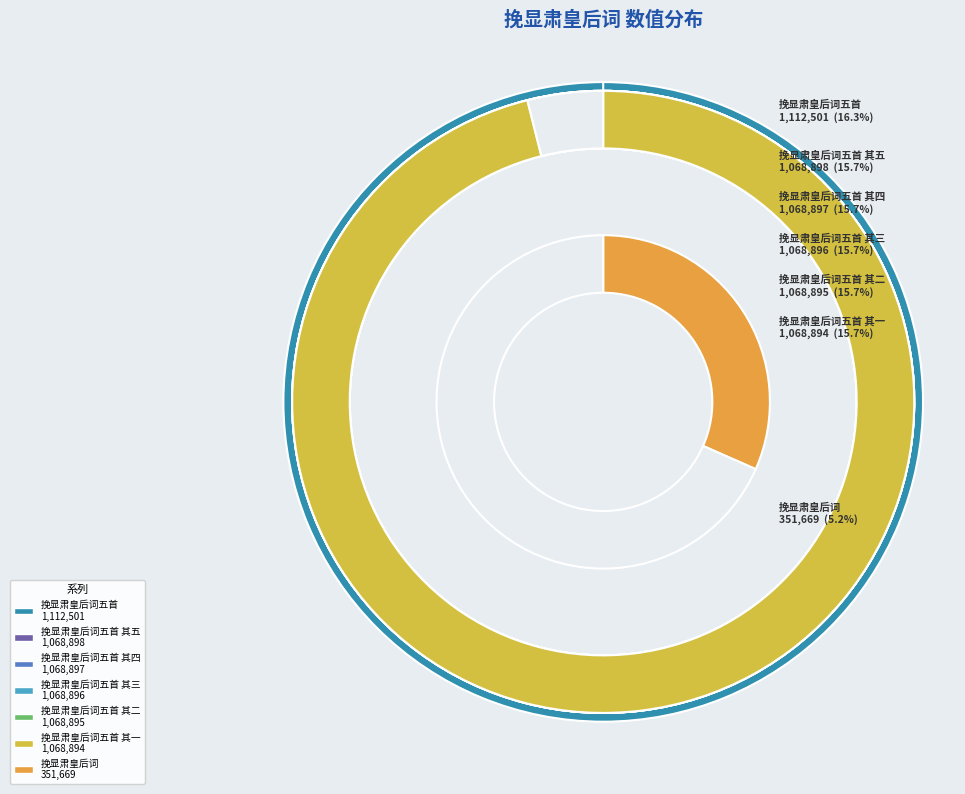

To the nearest percent, what is the combined percentage of 挽显肃皇后词五首 其四 and 挽显肃皇后词五首 其二?

31%